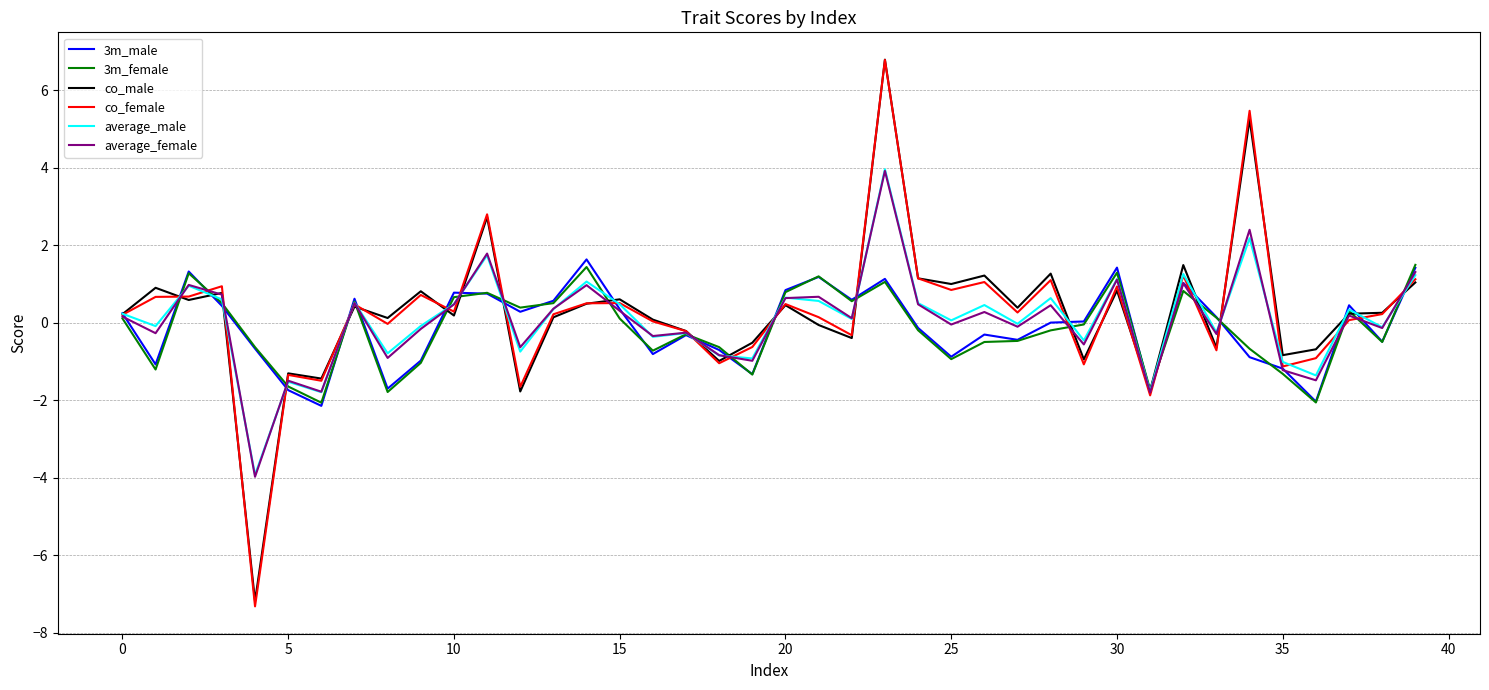

Which series has the widest spread of values?

co_female